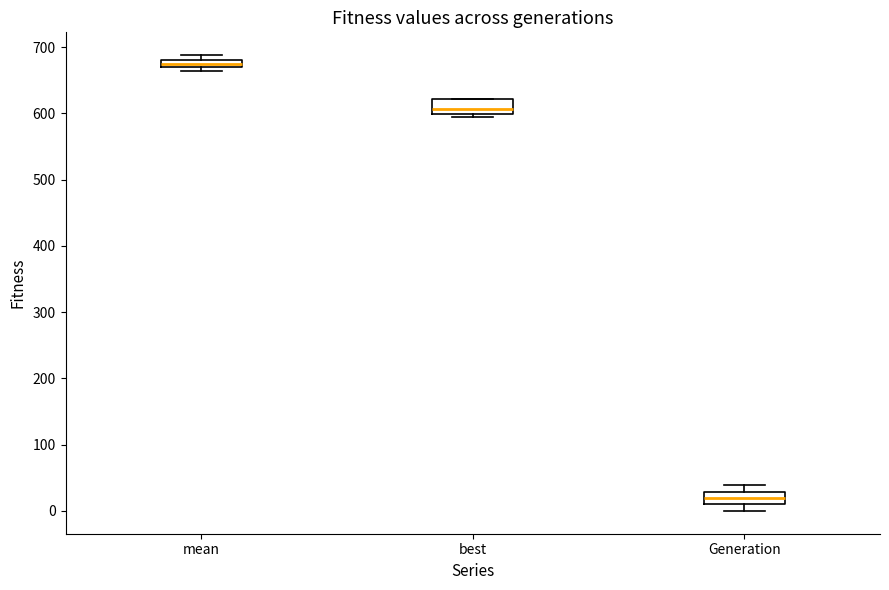

Where does the median line of the box for best sit on the y-axis? The values are not printed on the chart, so give them approximately, as read against the axis.

610